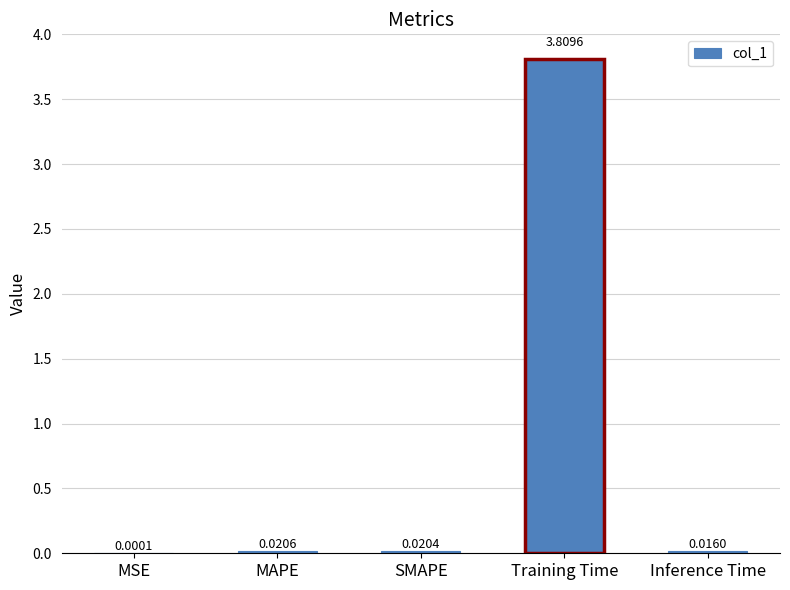

Which category has the highest value across all series?

Training Time